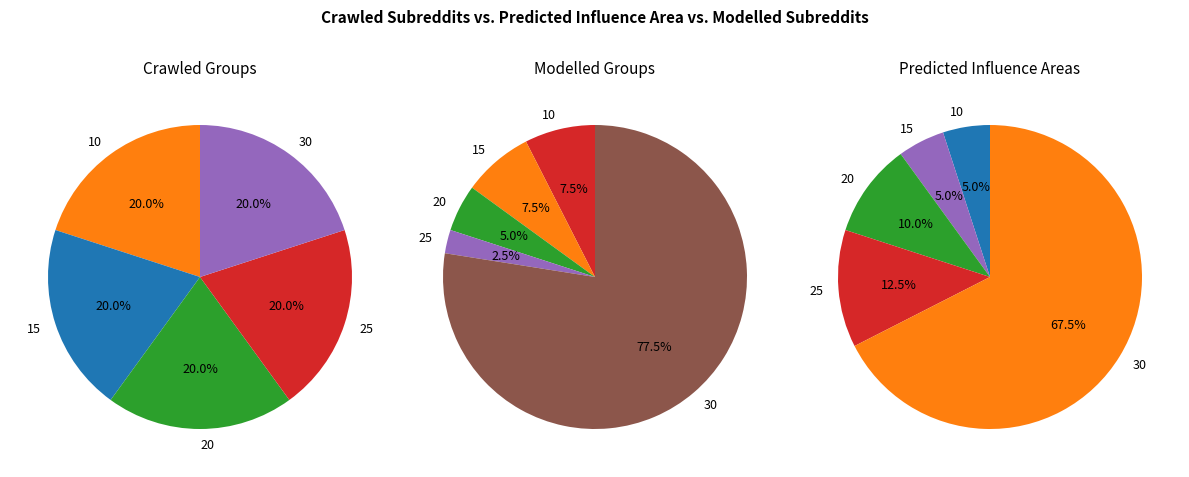

Approximately how many times larger is the value at 10 compared to 25?

0.4